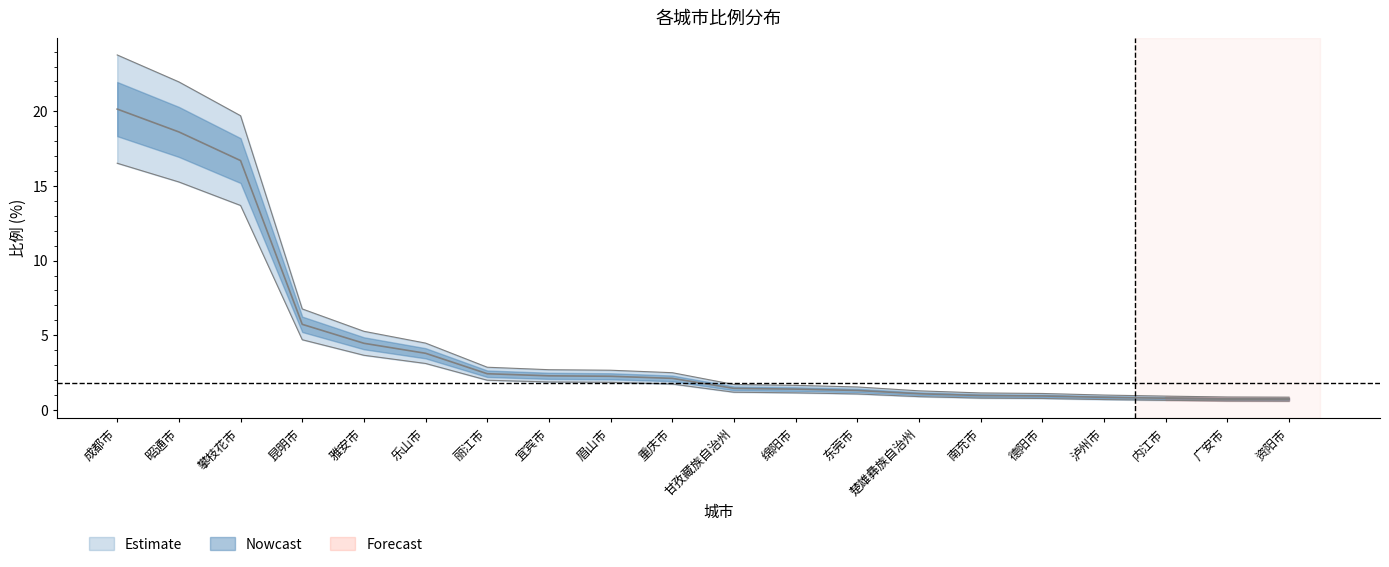

Does the chart display data point markers on the line(s)?

No